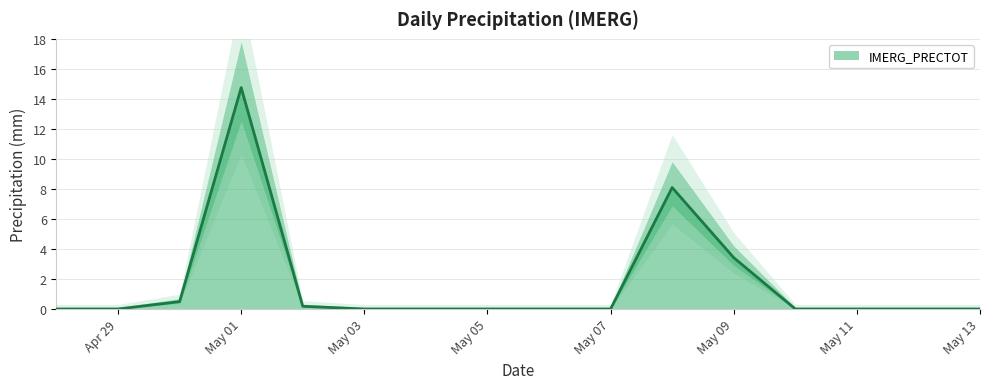

How many lines are shown in the chart?

1